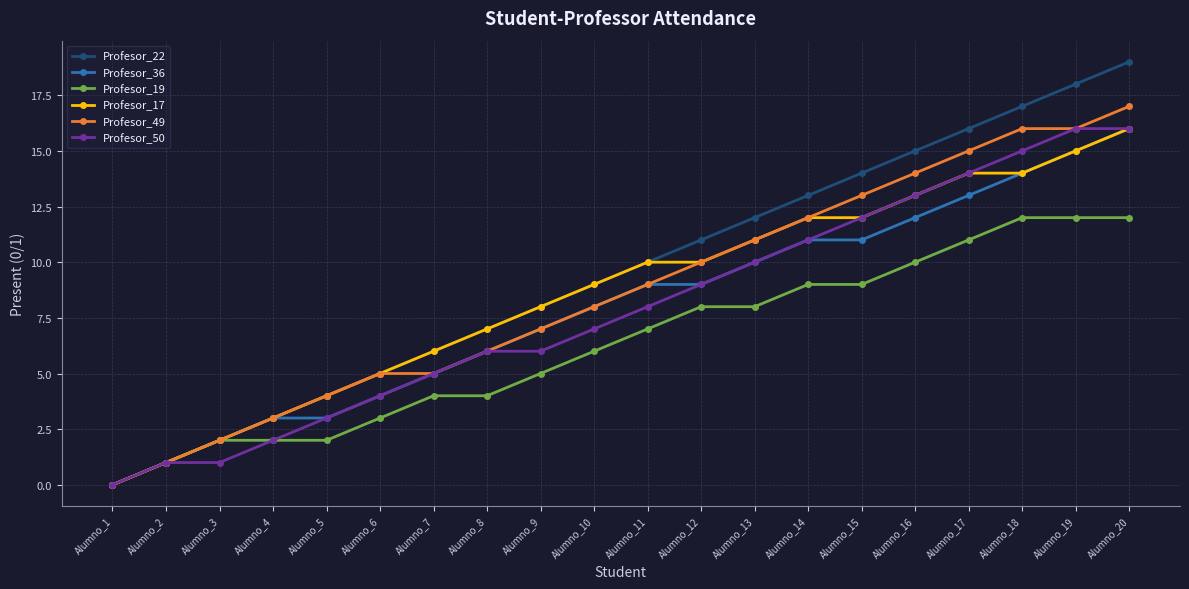

How many data points in Profesor_22 are less than 10?

10